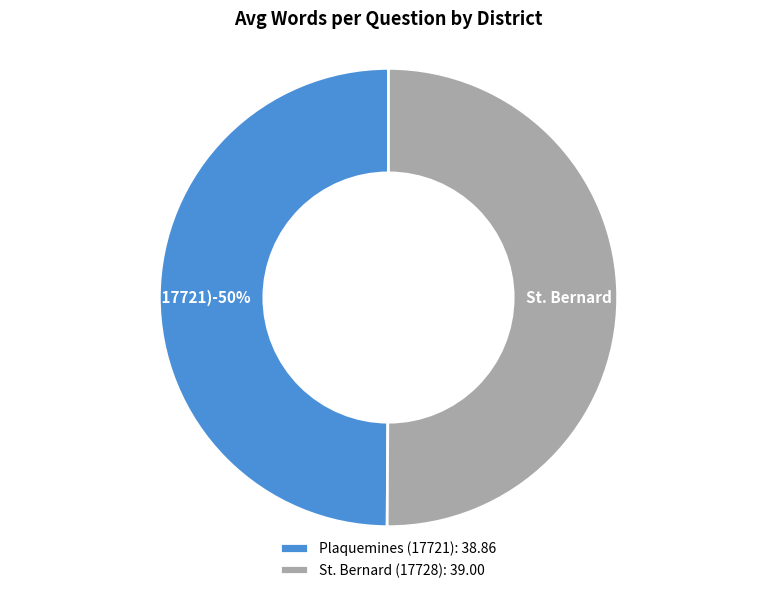

True or false: Plaquemines (17721) accounts for 37% of the total.

False